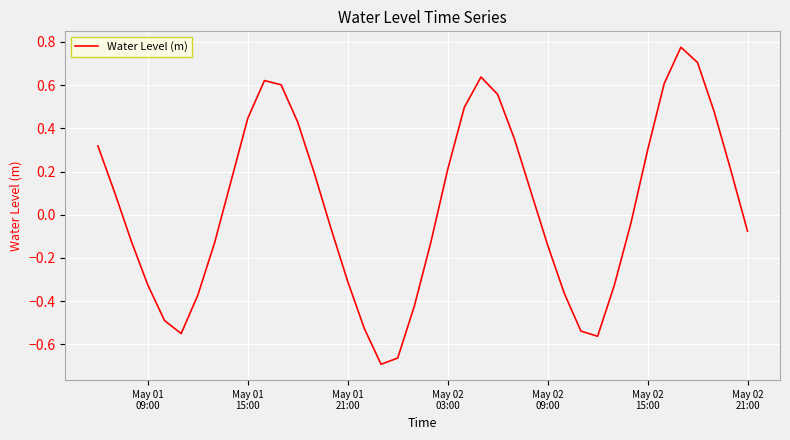

How many lines are shown in the chart?

1